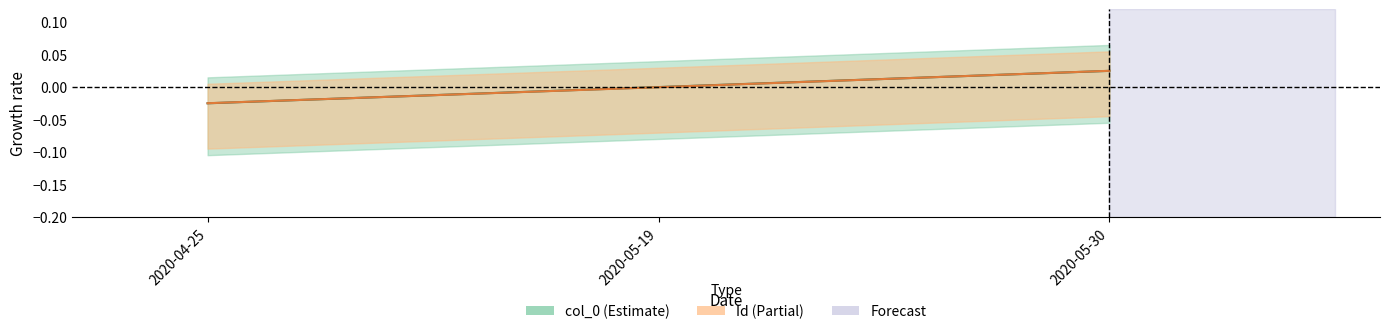

At 2020-04-25, list the series in order from smallest to largest.

col_0, Id